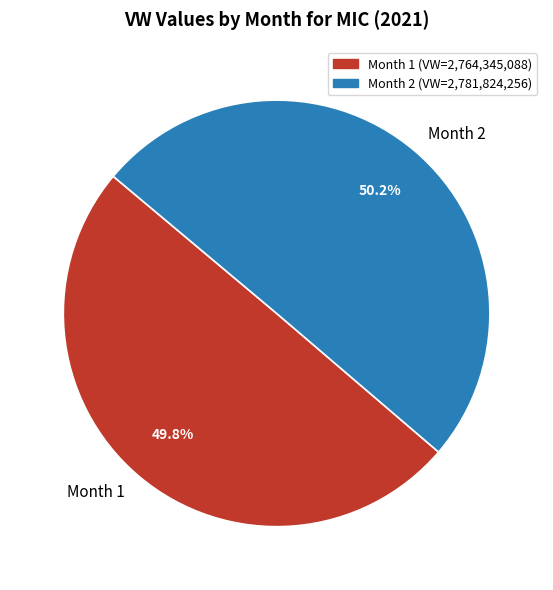

What percentage is NOT represented by Month 2?

49.8%